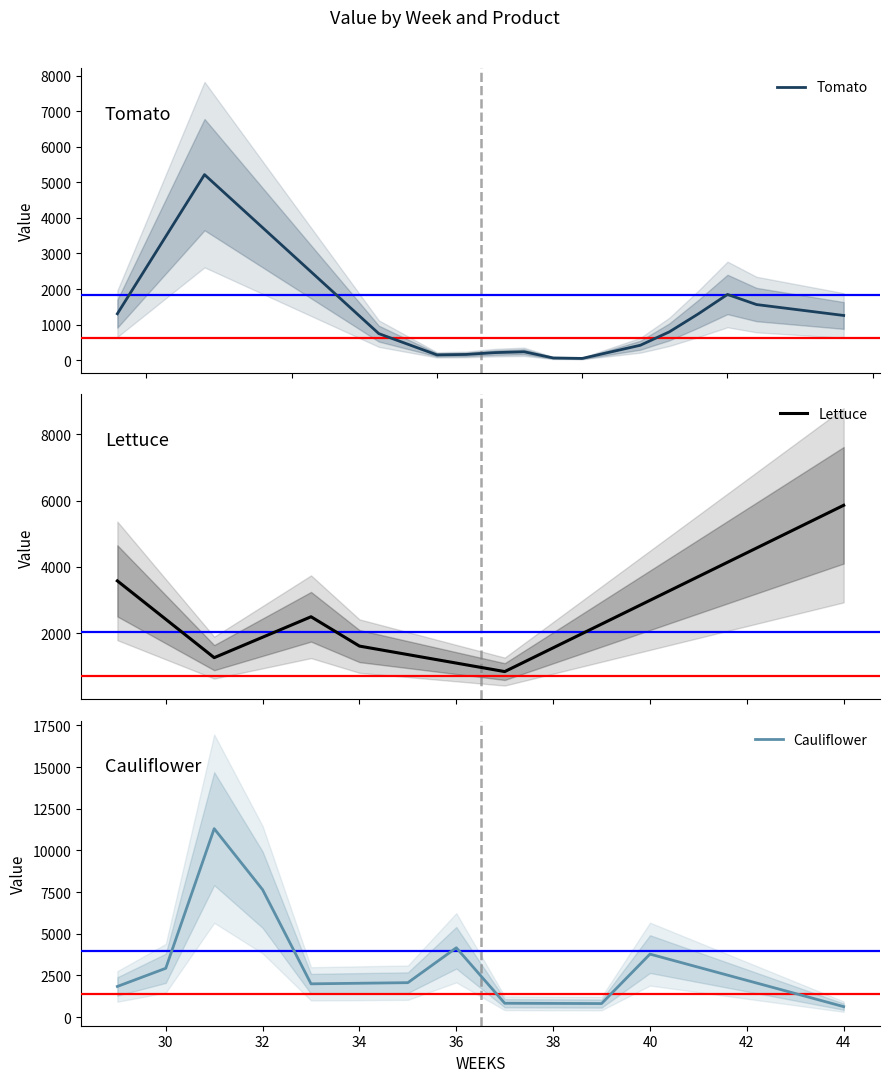

Where is the first local maximum for CAUL_P?

2